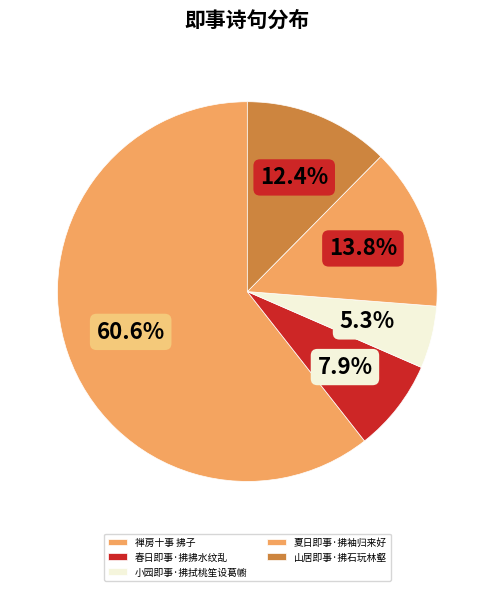

True or false: 山居即事·拂石玩林壑 accounts for 12% of the total.

True